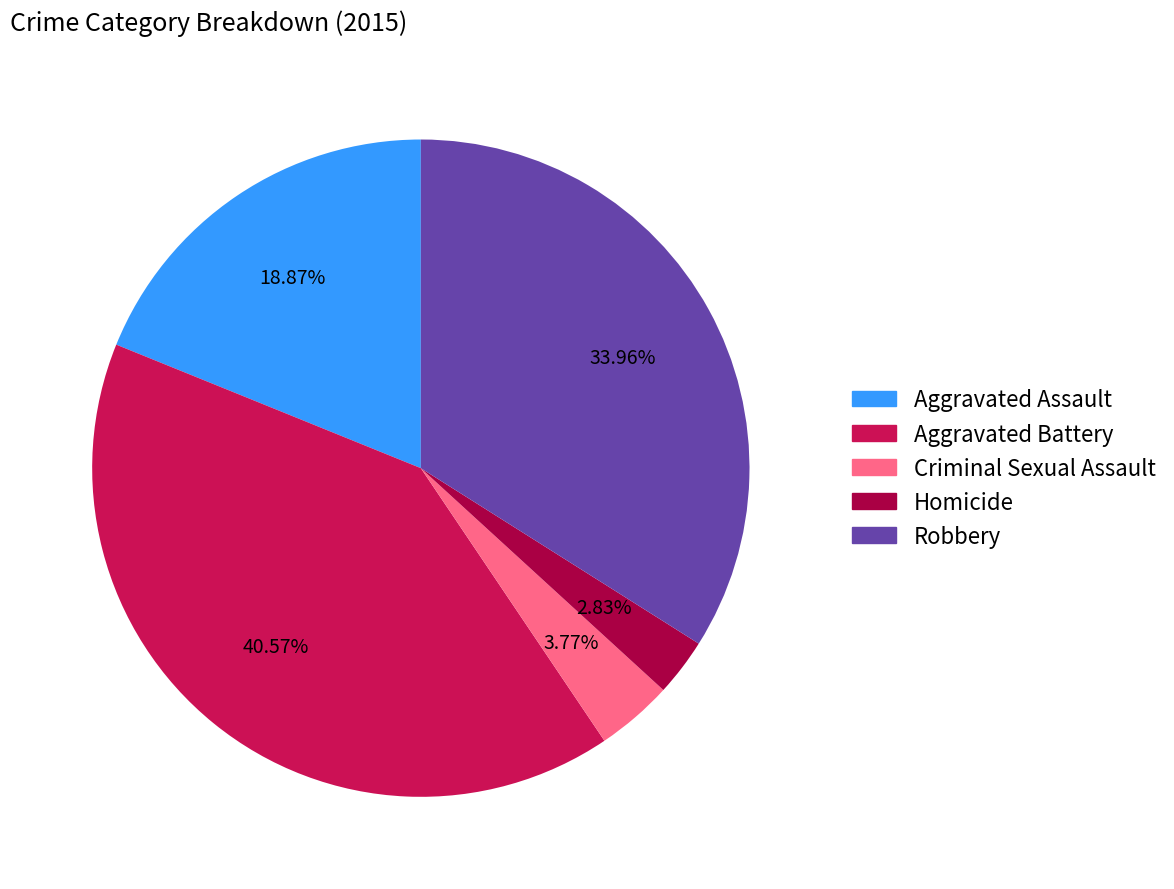

To the nearest percent, what portion does Aggravated Battery represent?

41%